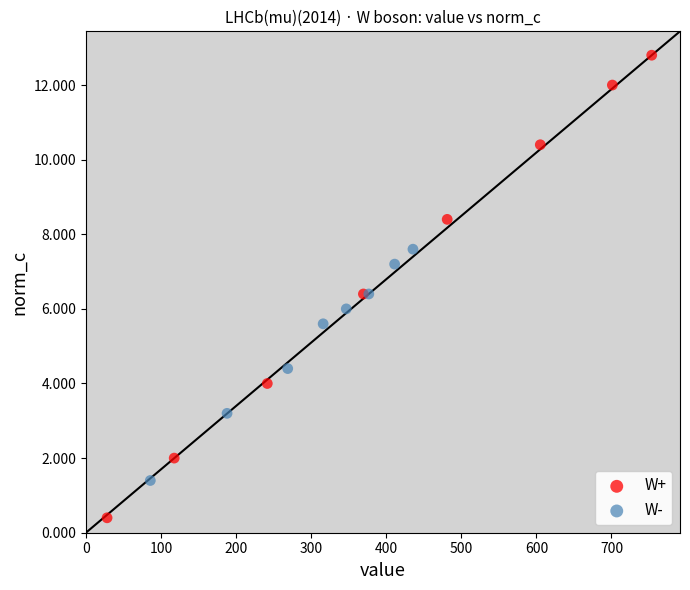

Which series reaches the minimum Y coordinate?

W+